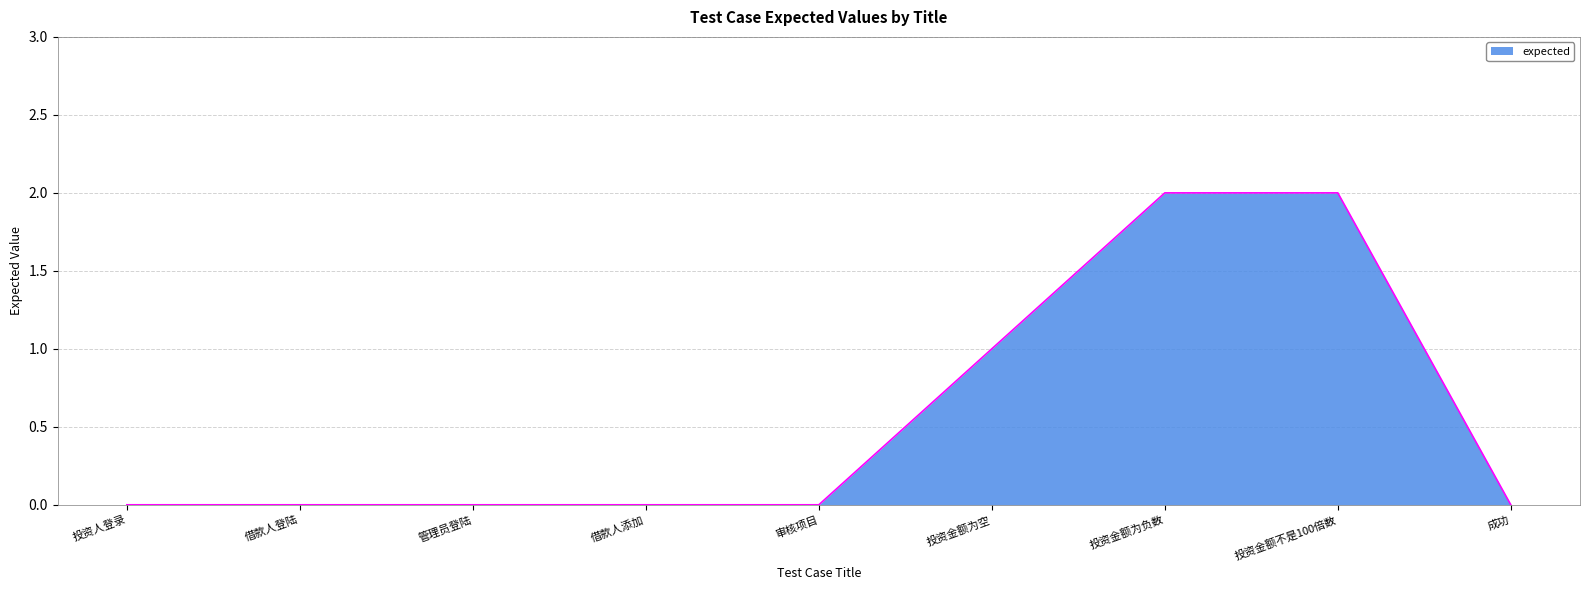

The value at 投资人登录 is 0. True or false?

True